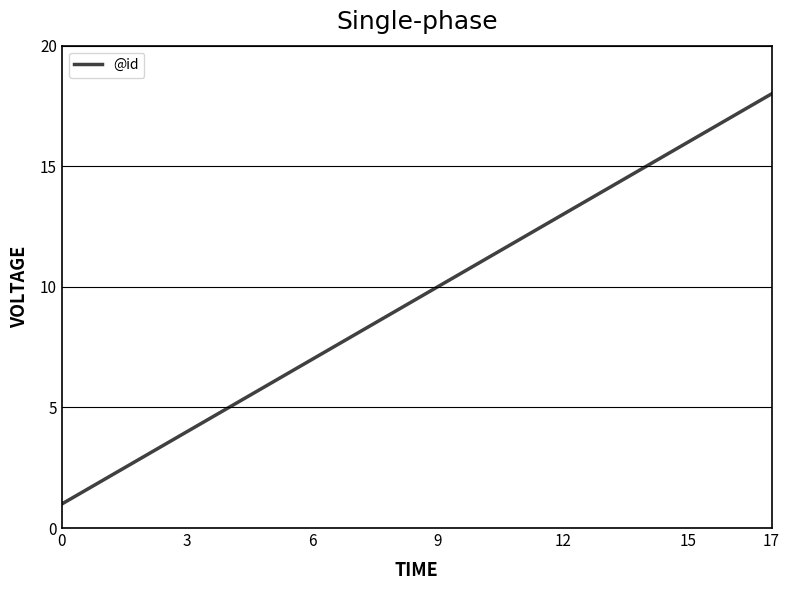

What is the maximum value shown in the chart?

18